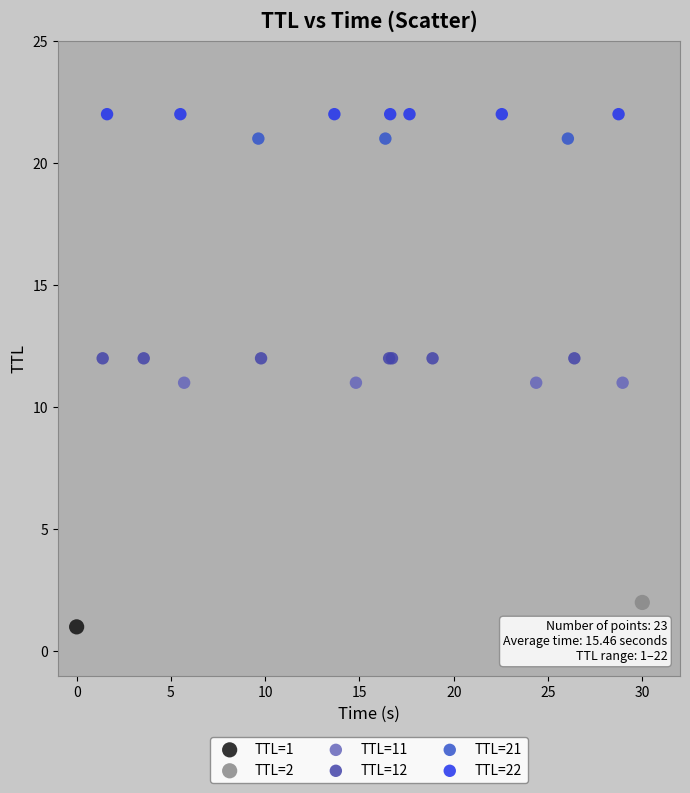

Which series reaches the minimum Y coordinate?

TTL=1